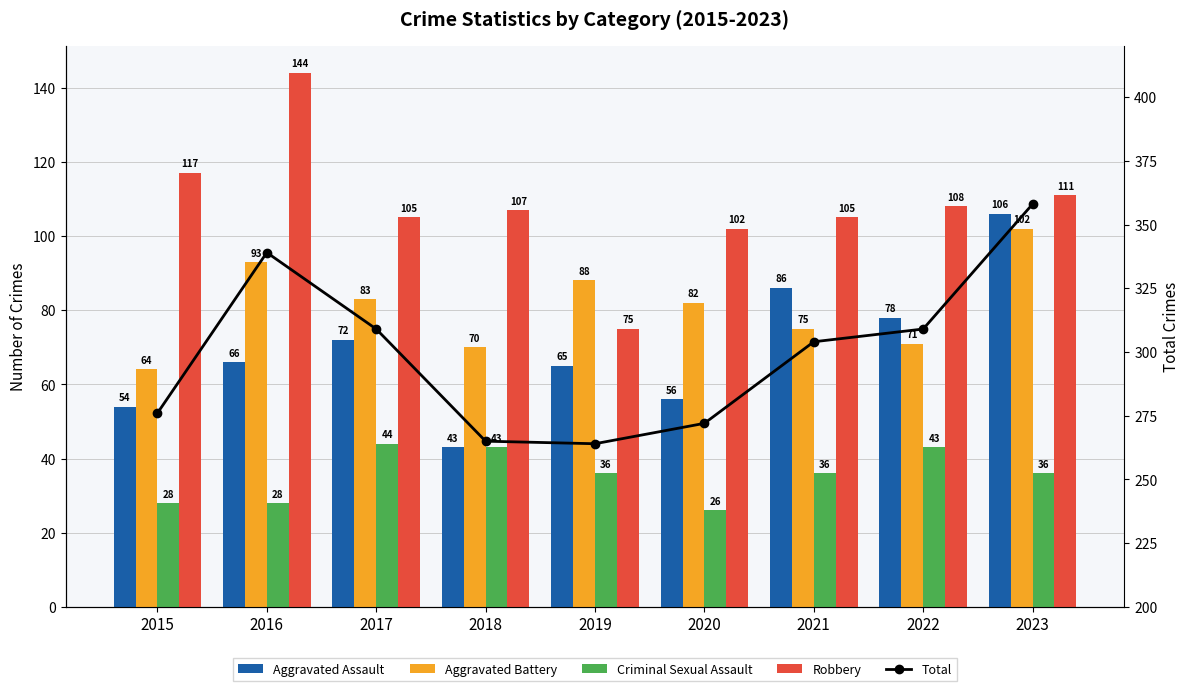

Does the chart contain stacked bars?

No